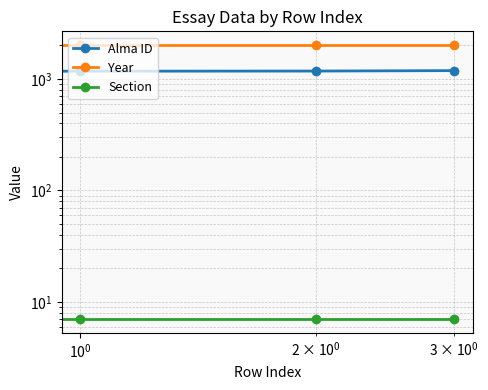

What is the minimum value for Section?

7